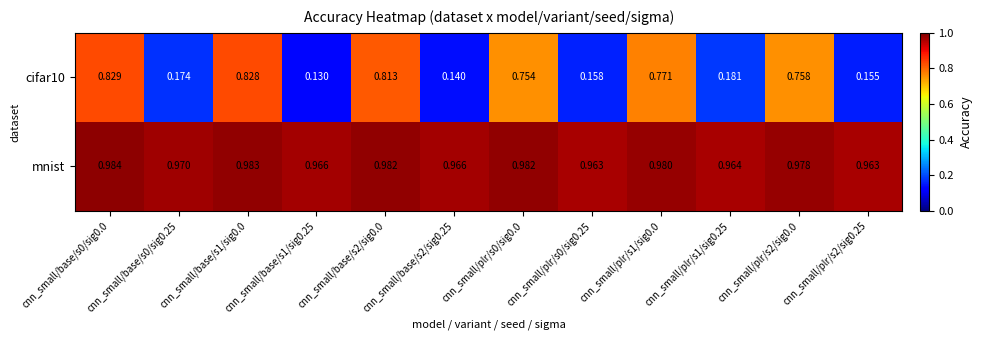

Is the value of cifar10 at cnn_small/plr/s0/sig0.0 greater than the value of mnist at cnn_small/base/s0/sig0.25?

No